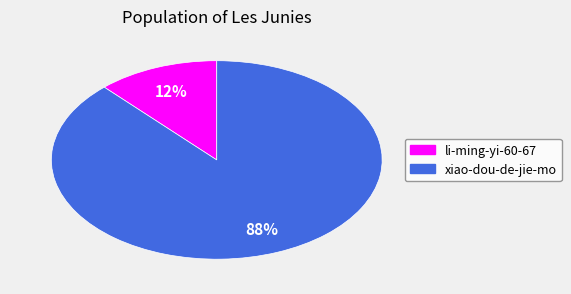

What is the smallest slice in the pie chart?

li-ming-yi-60-67